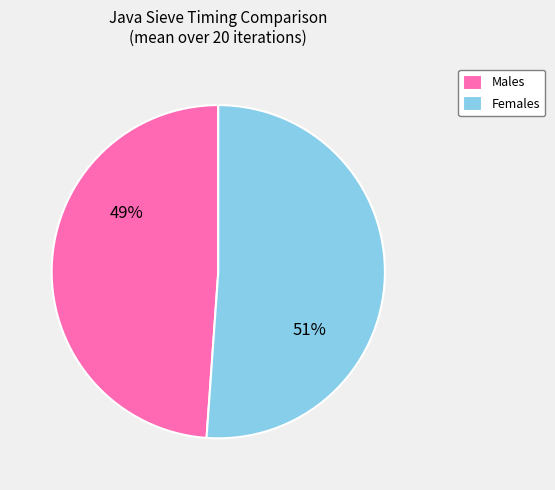

Which category has the biggest portion of the pie?

Females